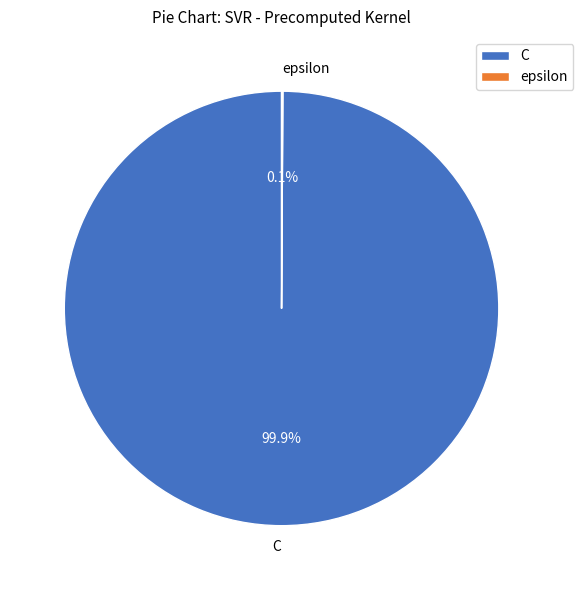

How much of the chart is everything except C?

0.1%